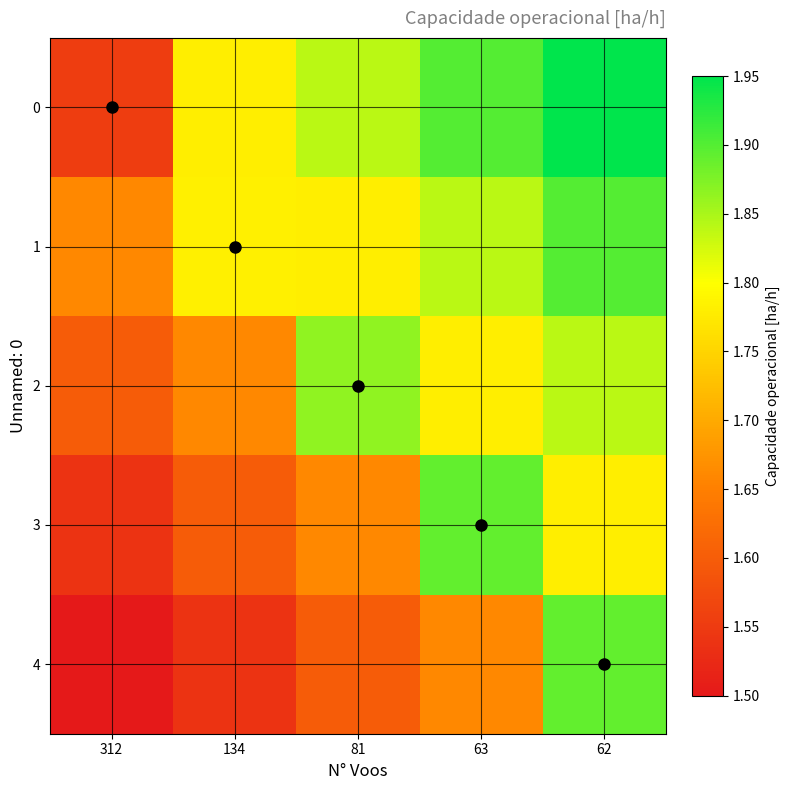

Which has a higher value, 63 or 81?

63